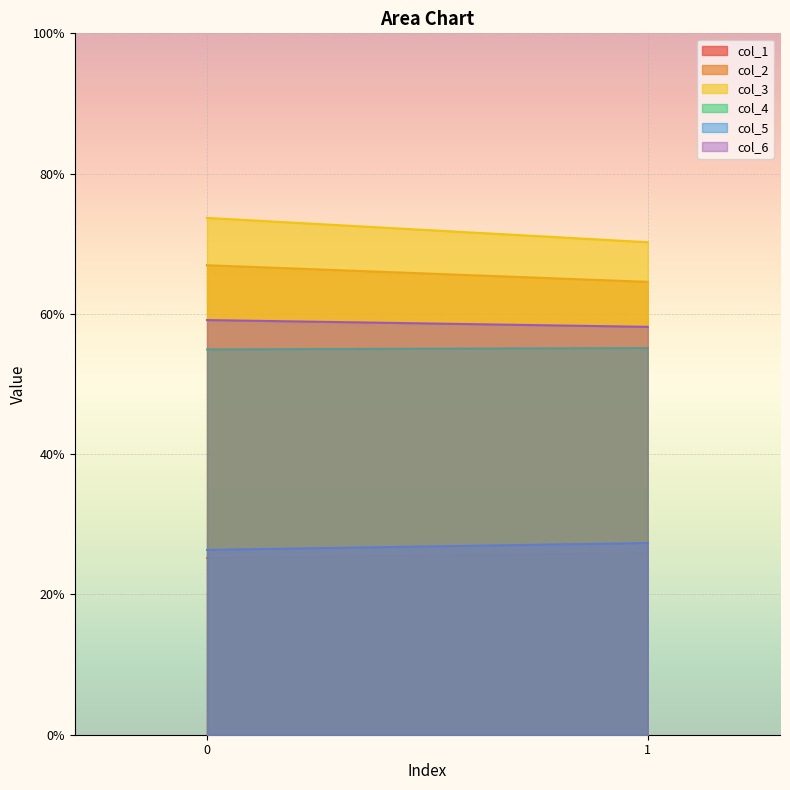

At 0, list the series in order from smallest to largest.

col_1, col_5, col_4, col_6, col_2, col_3